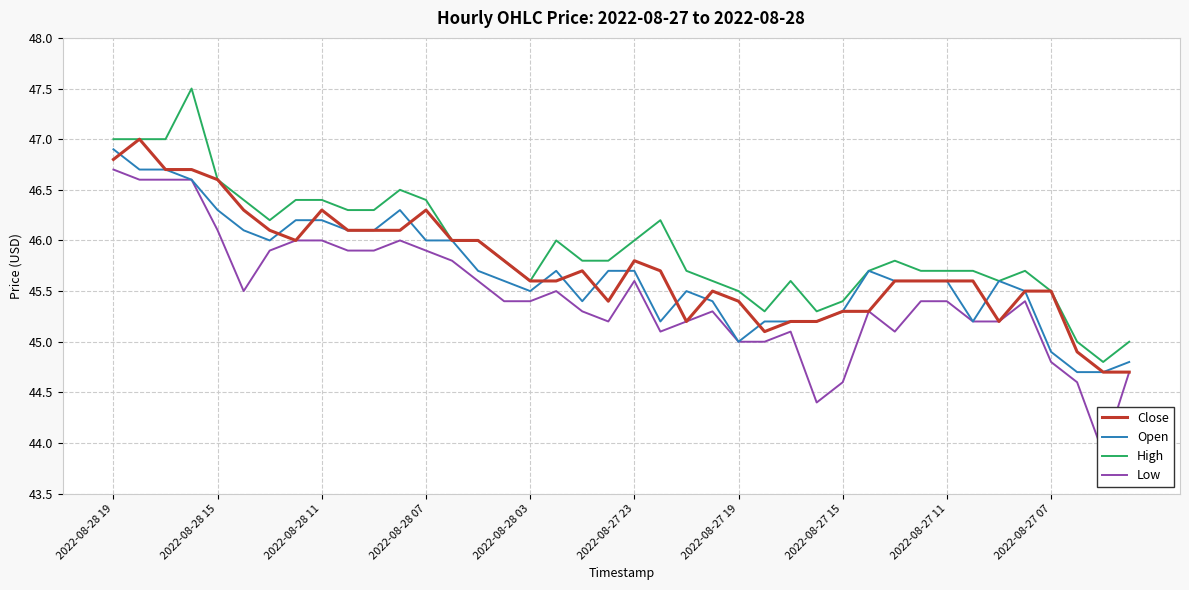

Which series has the largest range (max minus min)?

Low